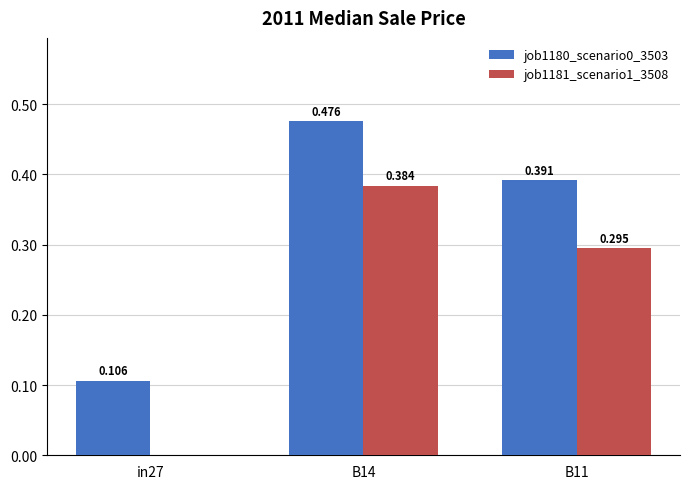

Is the value of job1181_scenario1_3508 at in27 greater than the value of job1180_scenario0_3503 at B11?

No